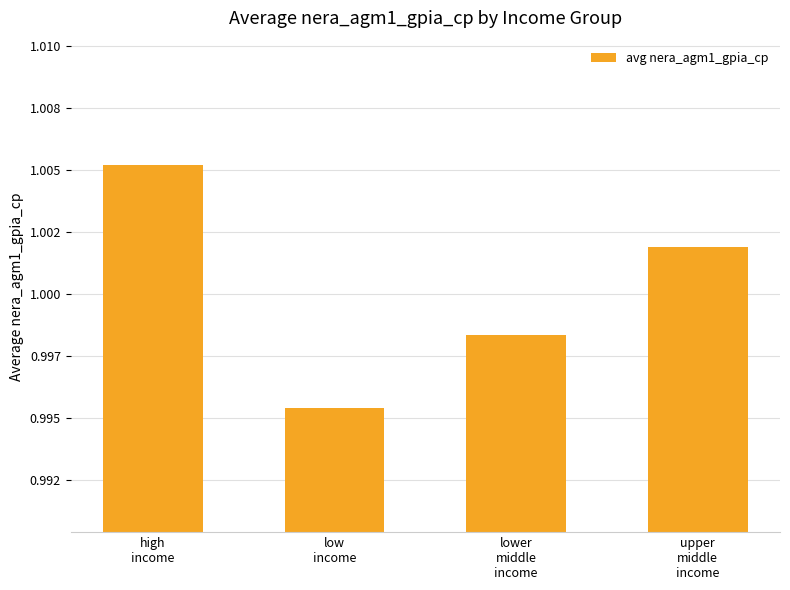

What is the label of the 3rd bar from the right?

low
income